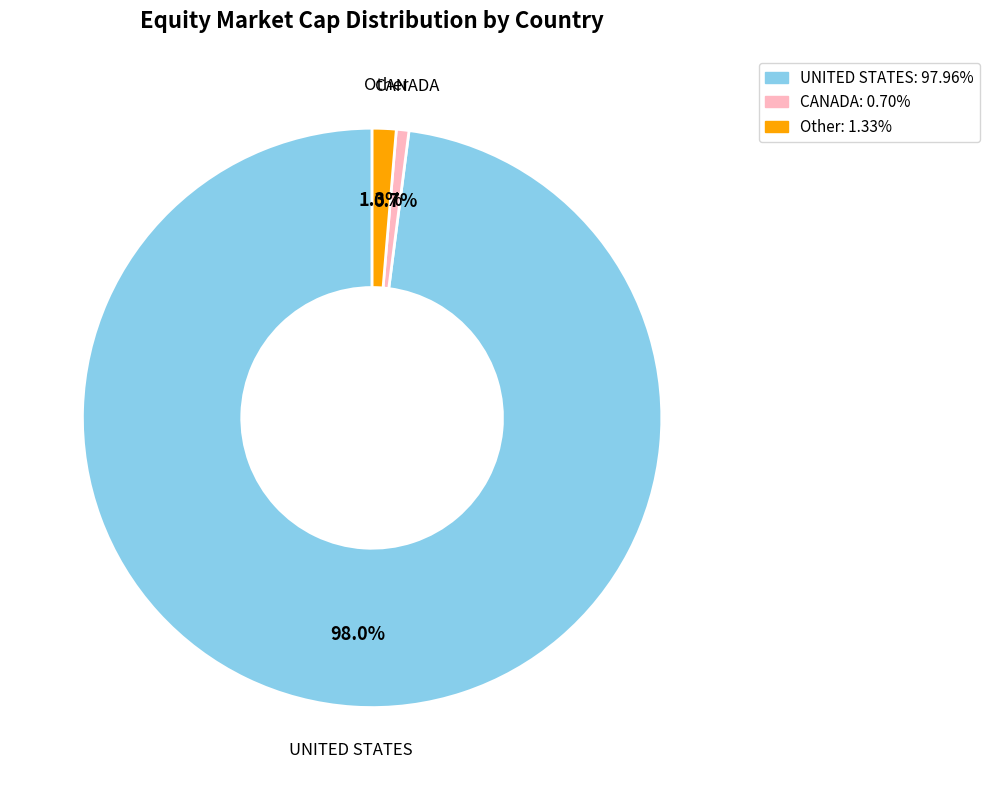

Which category has the smallest portion of the pie?

CANADA